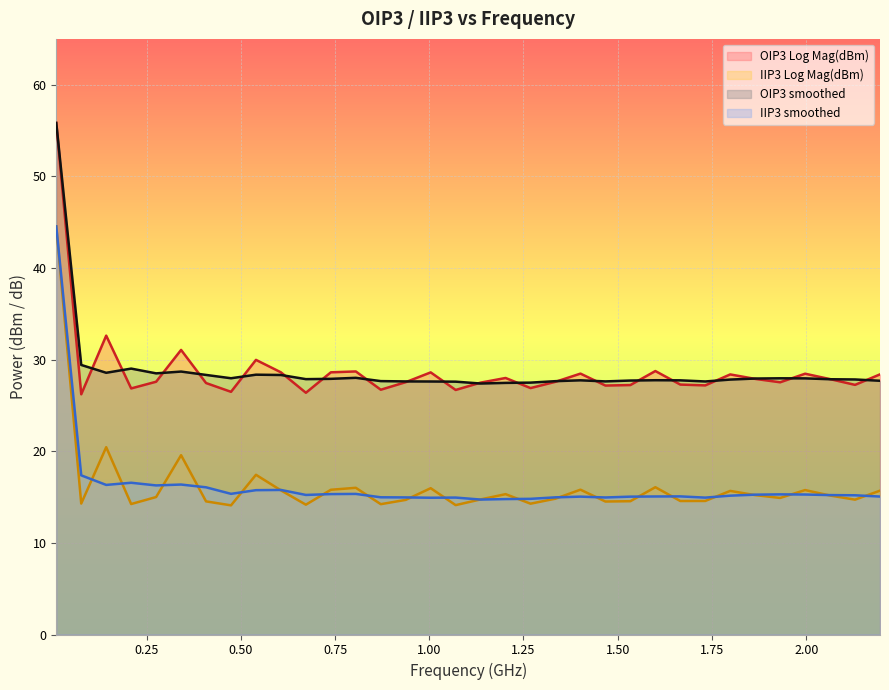

True or false: IIP3 smoothed and OIP3 smoothed cross at least once.

False